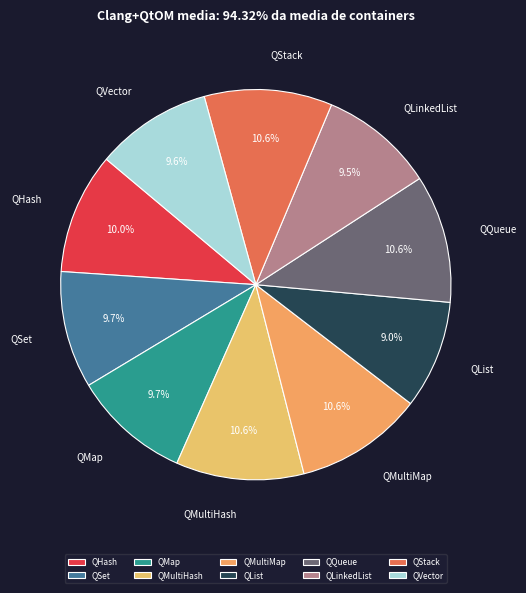

Between QSet and QList, which is larger?

QSet